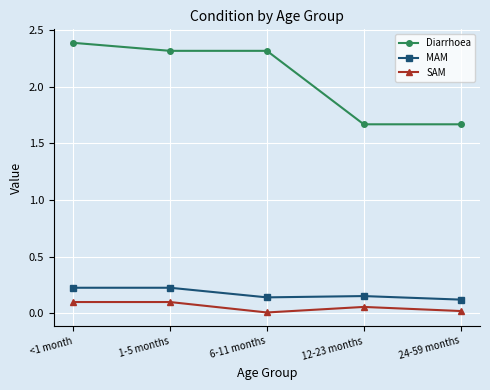

The Diarrhoea series shows 2.6 at 12-23 months. True or false?

False